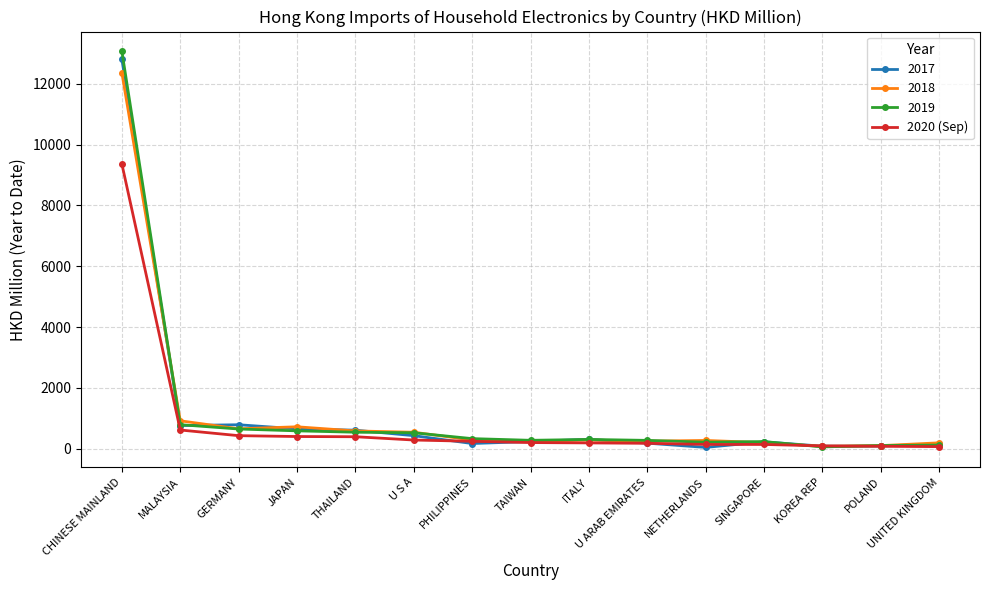

What is the maximum value shown in the chart?

13068.5